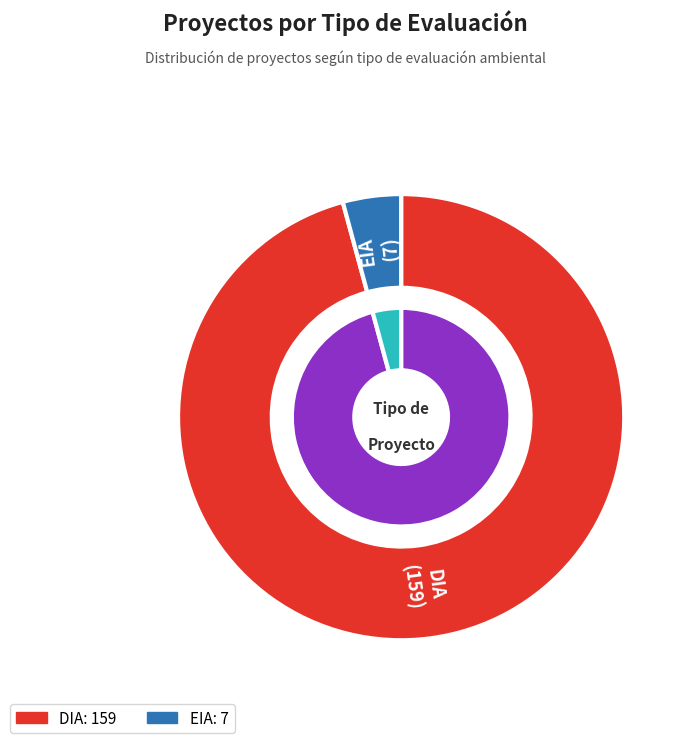

Rank the categories by value from highest to lowest.

DIA, EIA